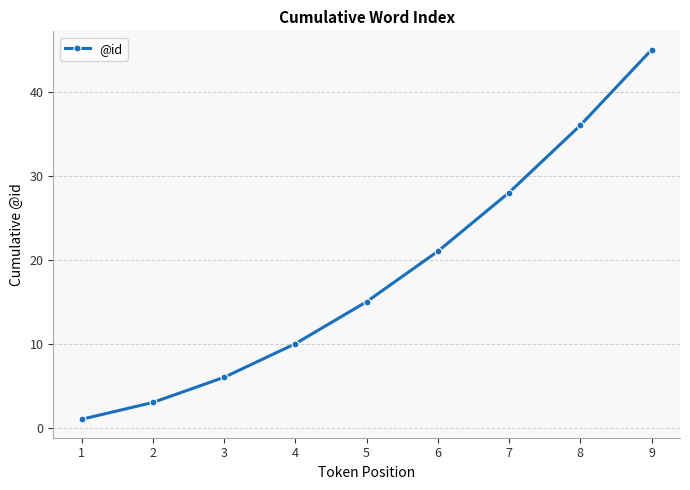

List the labels in order of value, smallest first.

1, 2, 3, 4, 5, 6, 7, 8, 9